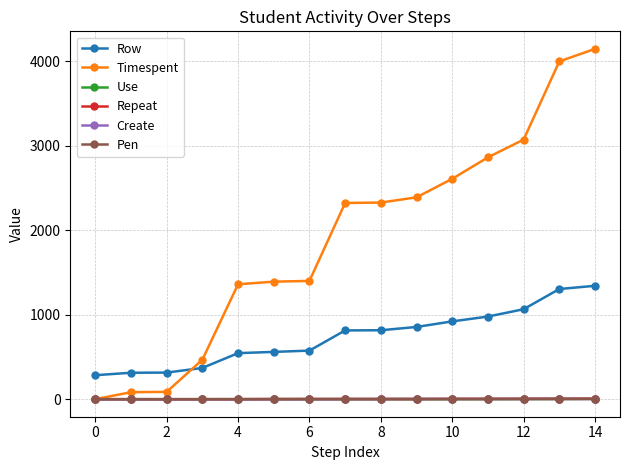

True or false: Pen and Row intersect in this chart.

False